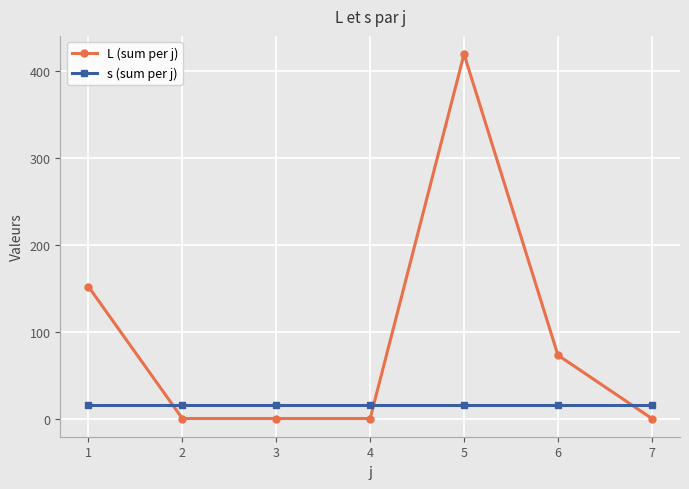

Reading left to right, extract all data points from this chart.

L (sum per j): 1=152	2=0	3=0	4=0	5=420	6=73	7=0
s (sum per j): 1=15	2=15	3=15	4=15	5=15	6=15	7=15